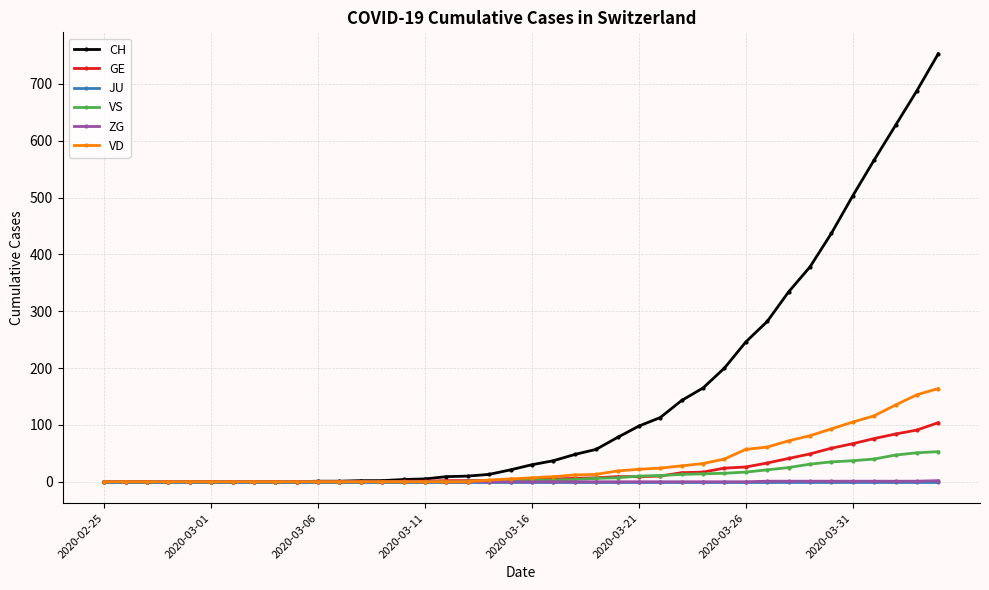

What are all the series names shown in the legend?

CH, GE, JU, VS, ZG, VD